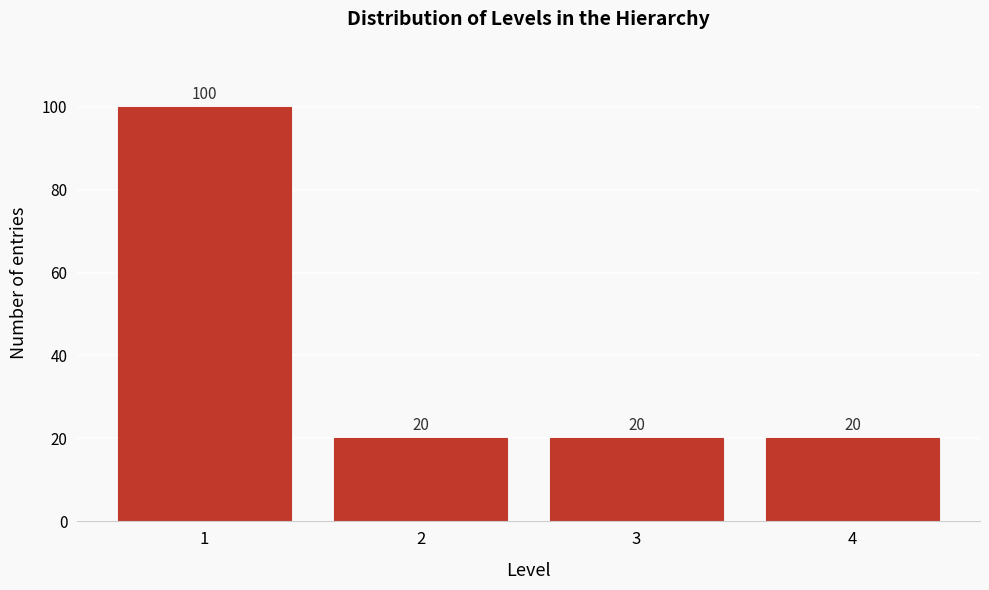

Reading right to left, list all the values displayed in this chart.

20	20	20	100